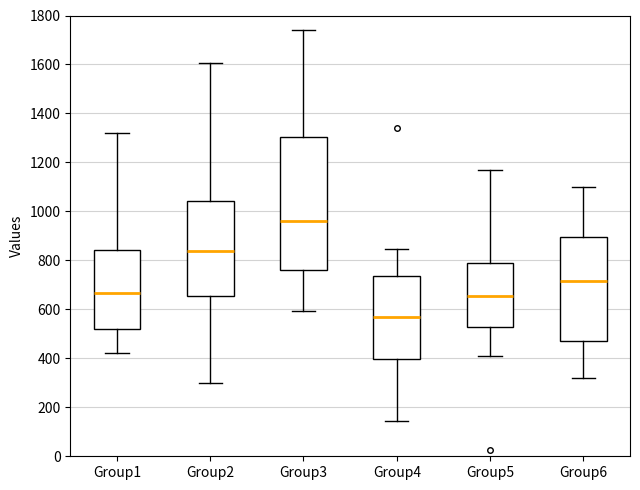

Reading left to right, read every box against the y-axis: the position of its median line, the range the box covers, and the ends of its whiskers. The values are not printed on the chart, so give them approximately, as read against the axis.

Group1: median 660, box 520 to 840, whiskers 420 to 1320
Group2: median 840, box 660 to 1040, whiskers 300 to 1600
Group3: median 960, box 760 to 1300, whiskers 600 to 1740
Group4: median 560, box 400 to 740, whiskers 140 to 840
Group5: median 660, box 520 to 780, whiskers 420 to 1180
Group6: median 720, box 480 to 900, whiskers 320 to 1100